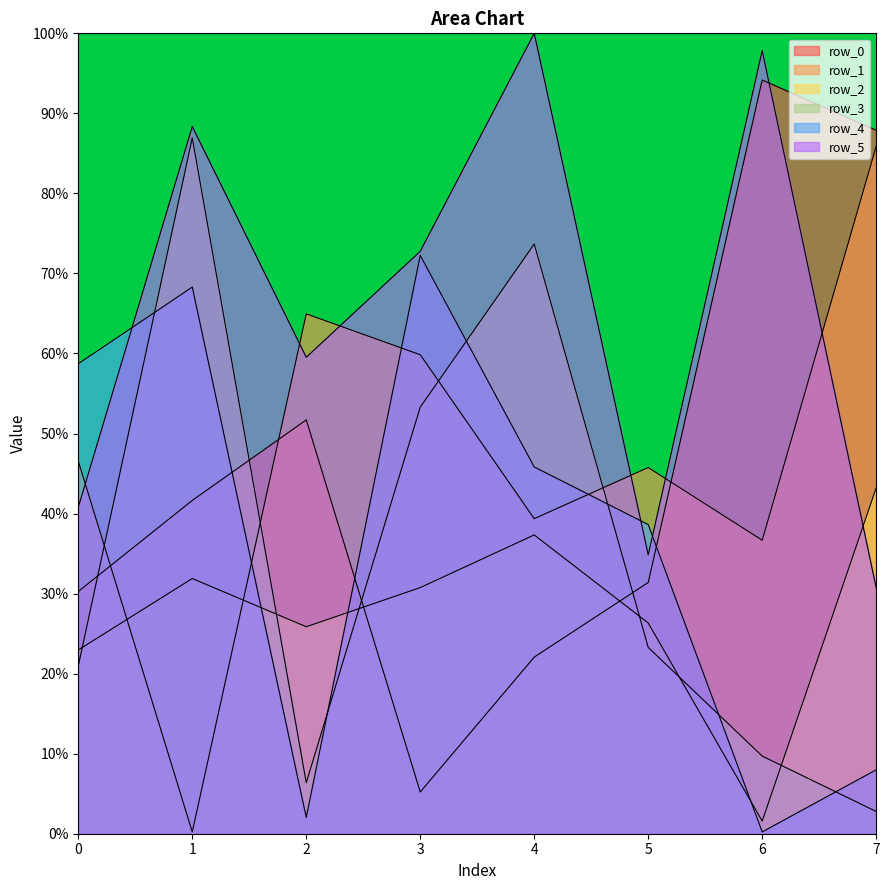

Which series has the widest spread of values?

row_0